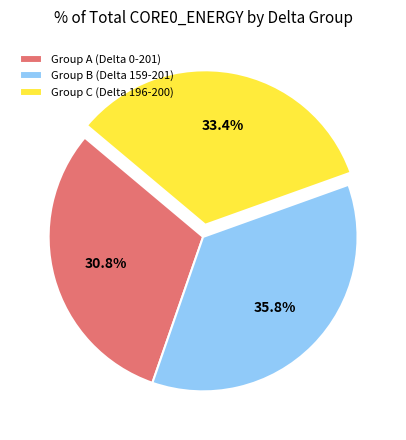

Which category has the biggest portion of the pie?

Group B (Delta 159-201)